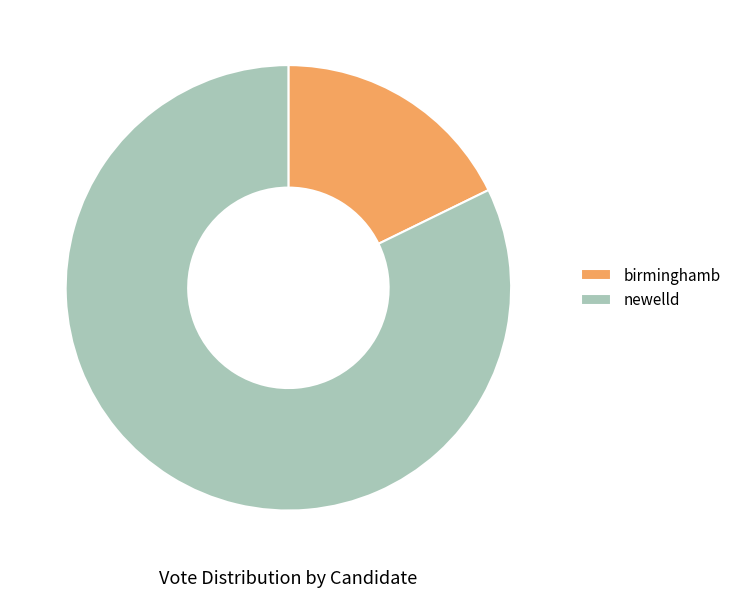

How many segments does this pie chart have?

2